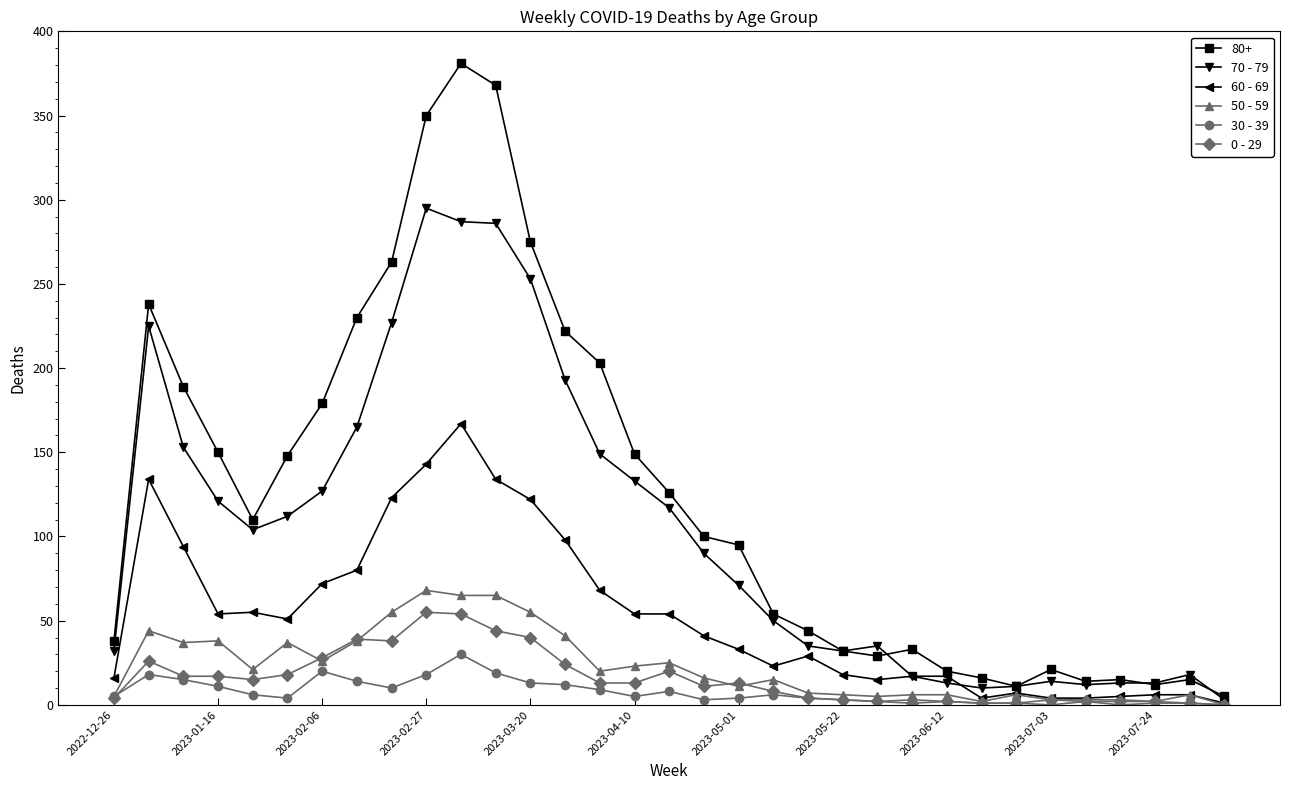

Which series has the largest total across all categories?

80+